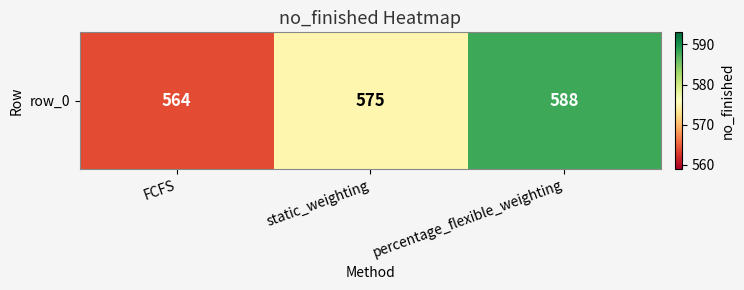

Reading right to left, transcribe all the data shown in this chart.

percentage_flexible_weighting=588	static_weighting=575	FCFS=564